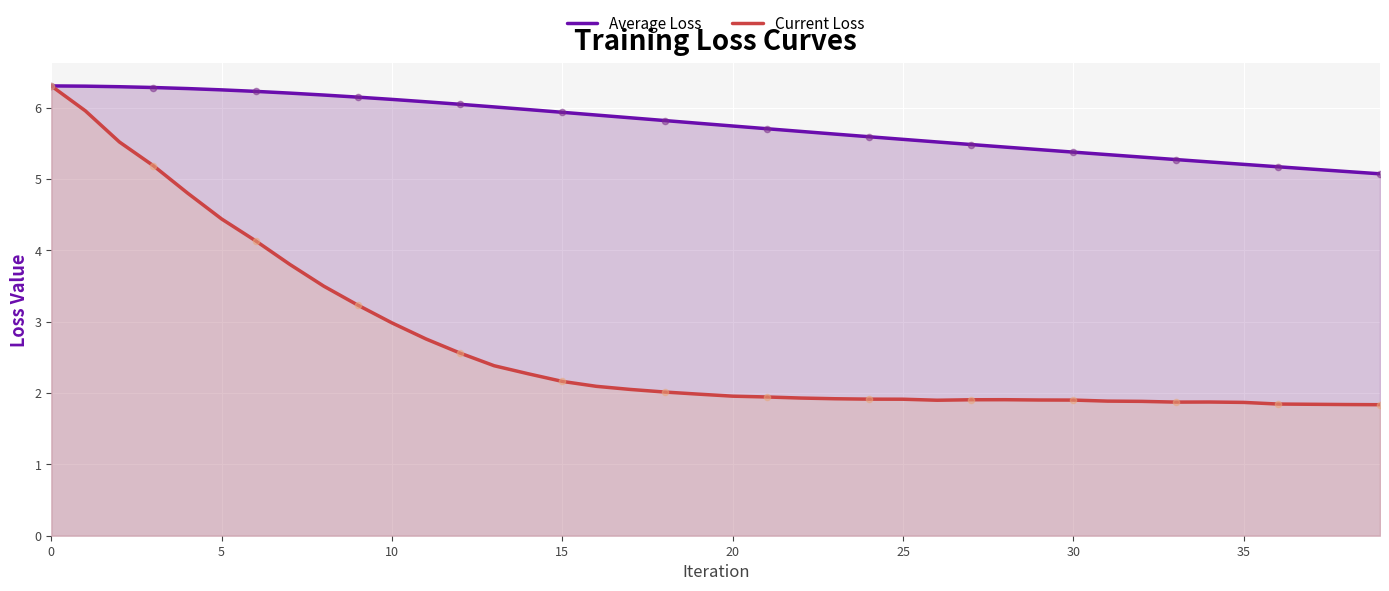

Is the value of Current Loss at 28 greater than the value of Average Loss at 12?

No